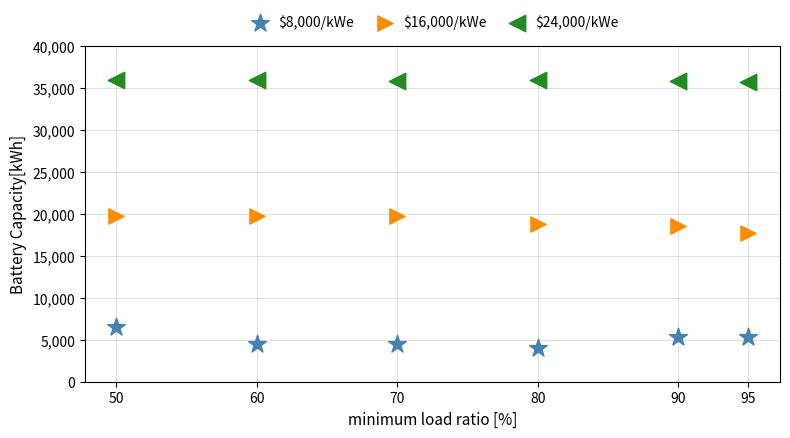

What are all the series names shown in the legend?

$8,000/kWe, $16,000/kWe, $24,000/kWe